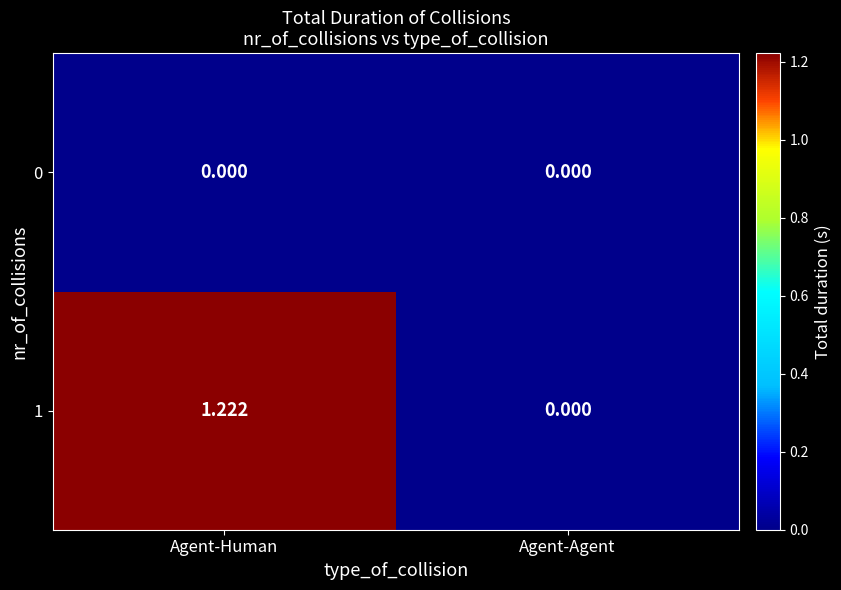

At which label does 1 first exceed 1?

Agent-Human